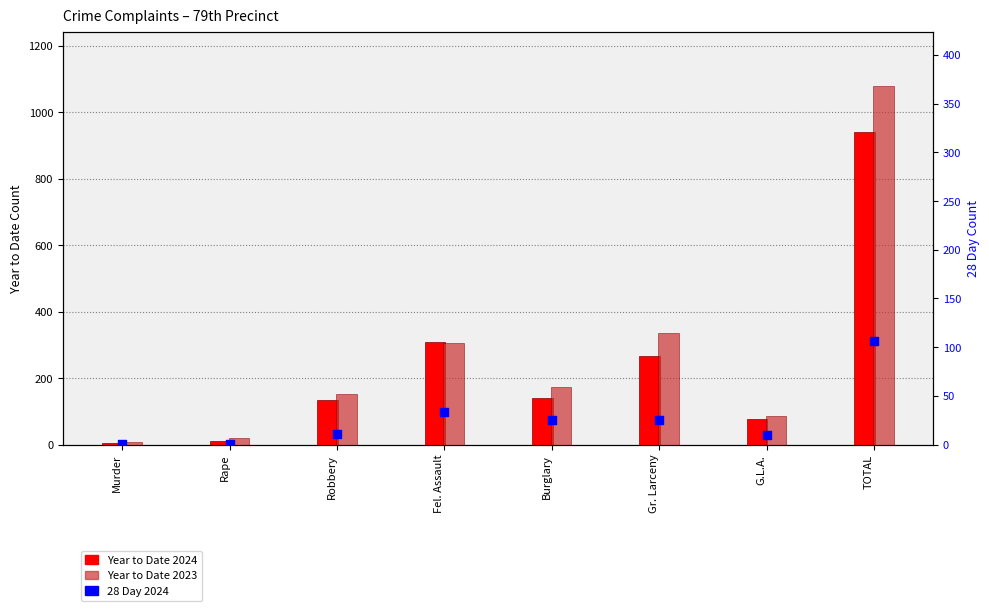

What are all the series names shown in the legend?

Year to Date 2024, Year to Date 2023, 28 Day 2024